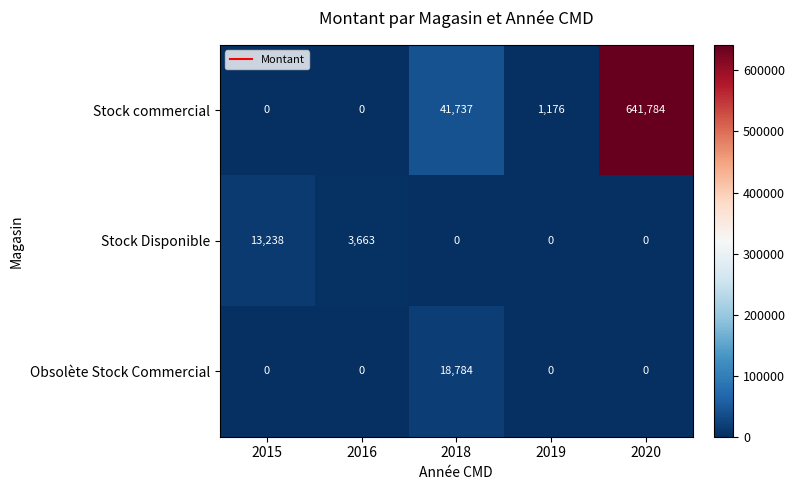

The Obsolète Stock Commercial series shows 8795 at 2018. True or false?

False